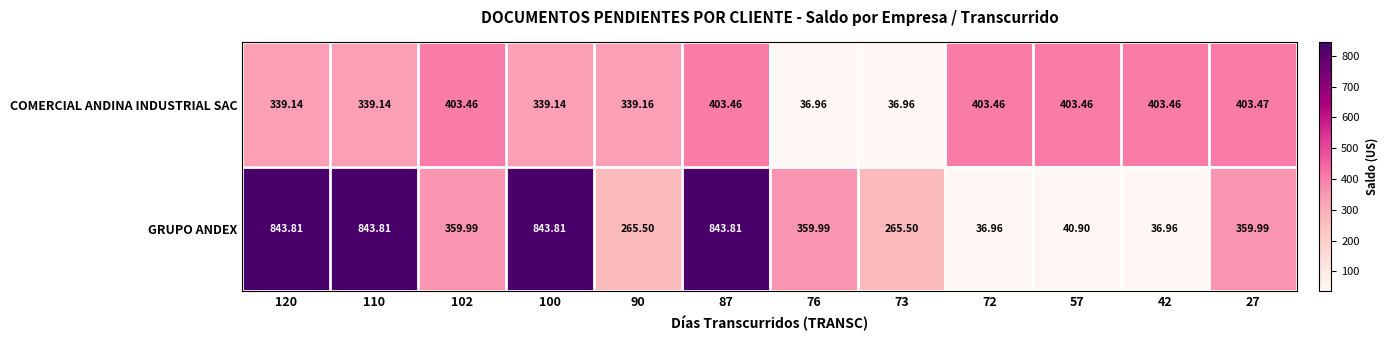

Between 110 and 27, which series saw the biggest shift?

GRUPO ANDEX